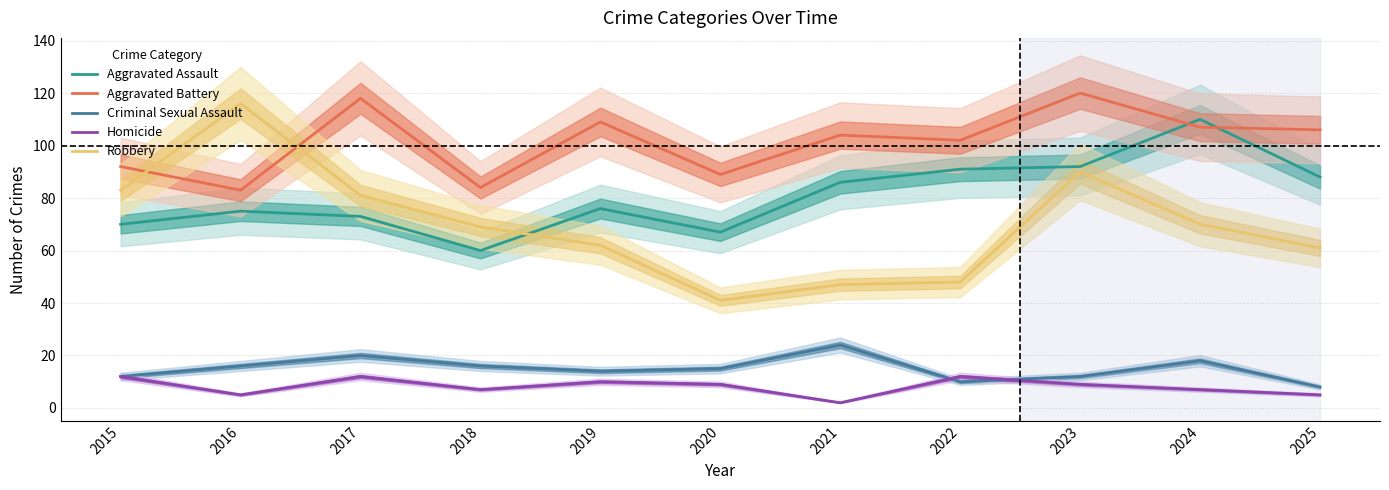

True or false: Aggravated Assault and Criminal Sexual Assault cross at least once.

False